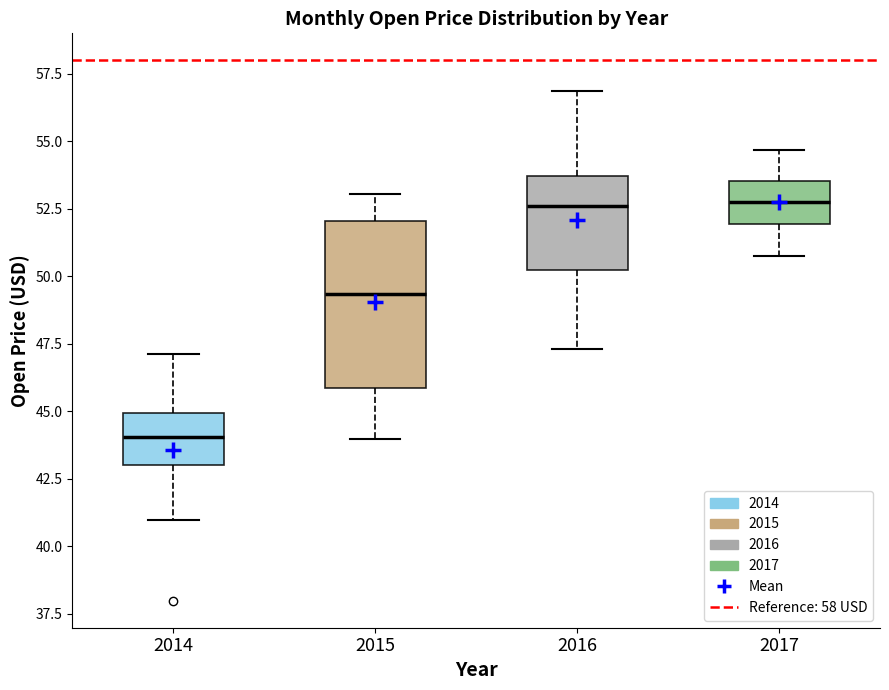

Reading left to right, read every box against the y-axis: the position of its median line, the range the box covers, and the ends of its whiskers. The values are not printed on the chart, so give them approximately, as read against the axis.

2014: median 44.0, box 43.0 to 45.0, whiskers 41.0 to 47.0
2015: median 49.5, box 46.0 to 52.0, whiskers 44.0 to 53.0
2016: median 52.5, box 50.5 to 53.5, whiskers 47.5 to 57.0
2017: median 53.0, box 52.0 to 53.5, whiskers 51.0 to 54.5